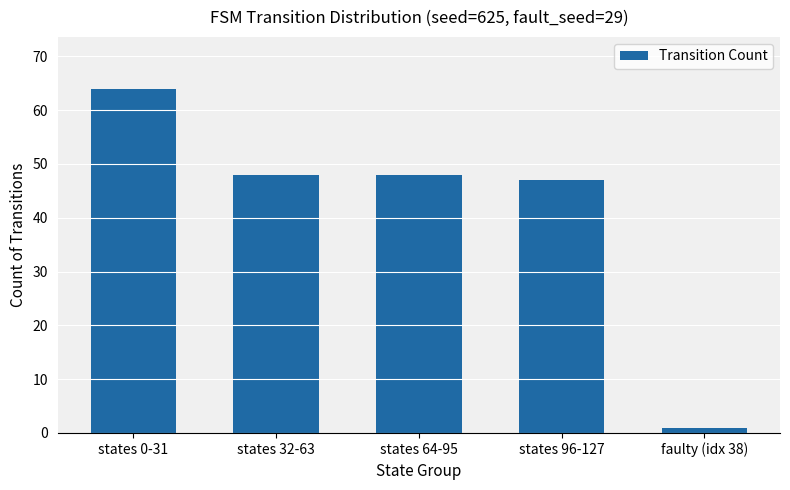

Reading right to left, what are all the values shown in this chart?

1	47	48	48	64